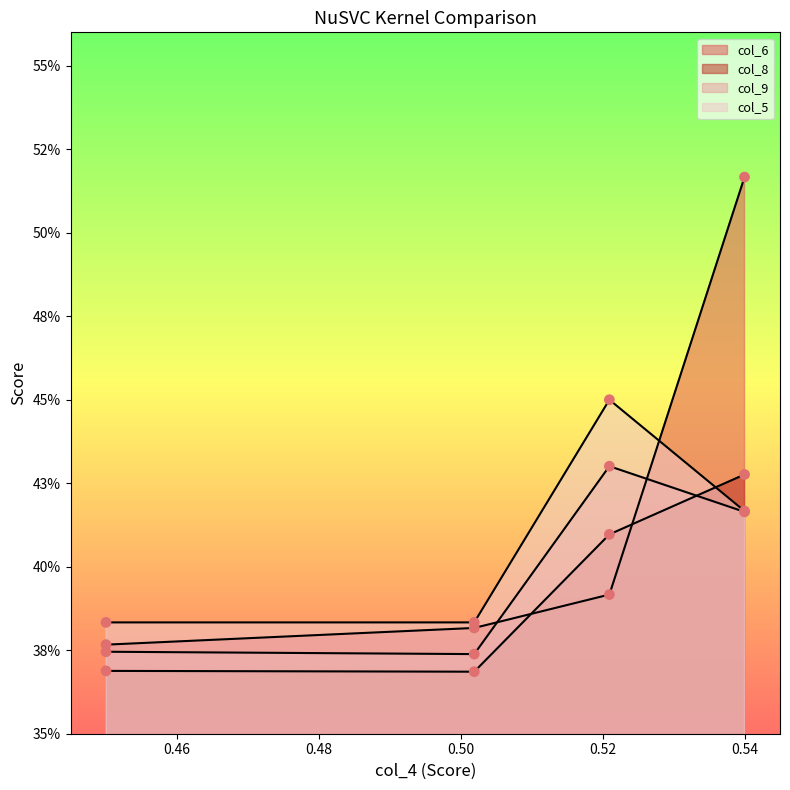

Which series reaches the maximum Y coordinate?

col_6